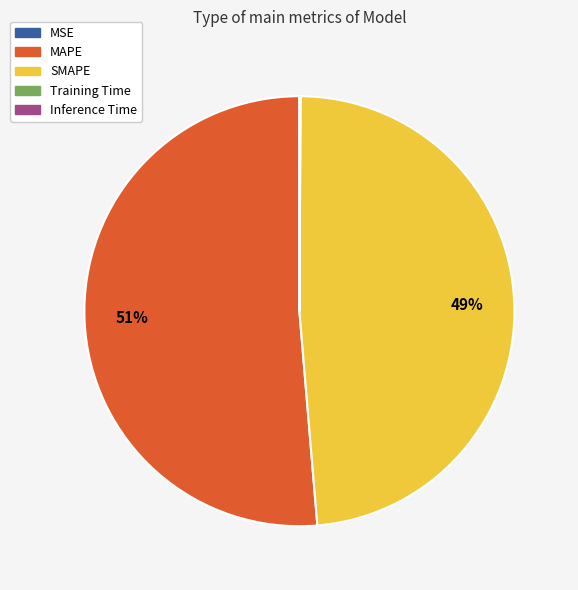

Does MAPE represent more than half of the total?

Yes